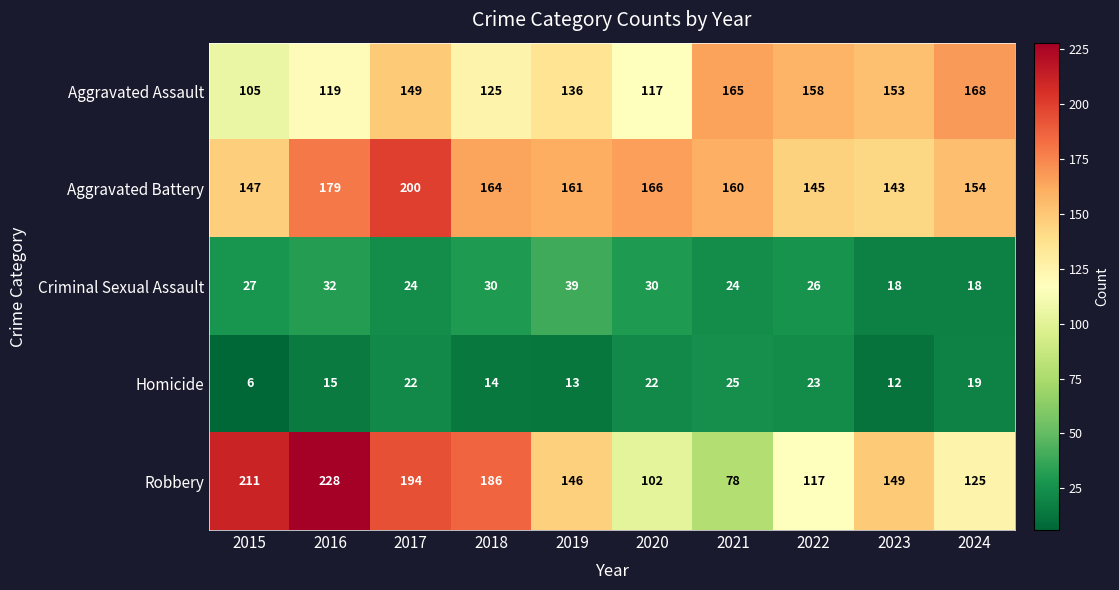

How many series are shown in this chart?

5